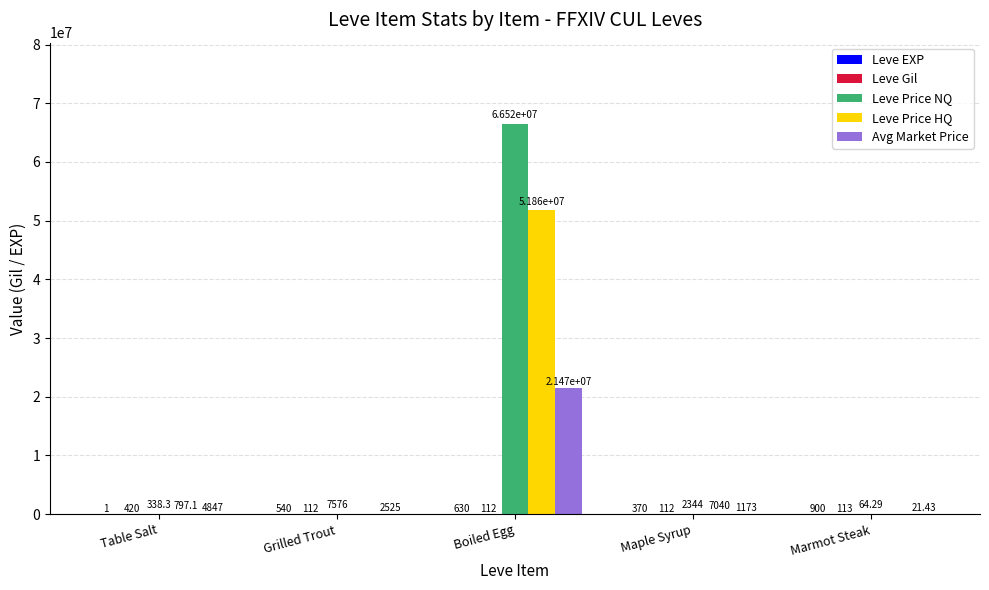

Are the bars grouped side by side (vs. stacked)?

Yes